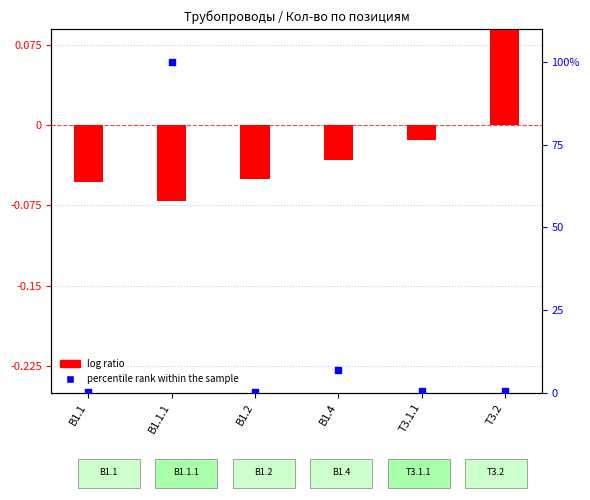

Which series has the largest Y range (max minus min)?

percentile rank within the sample